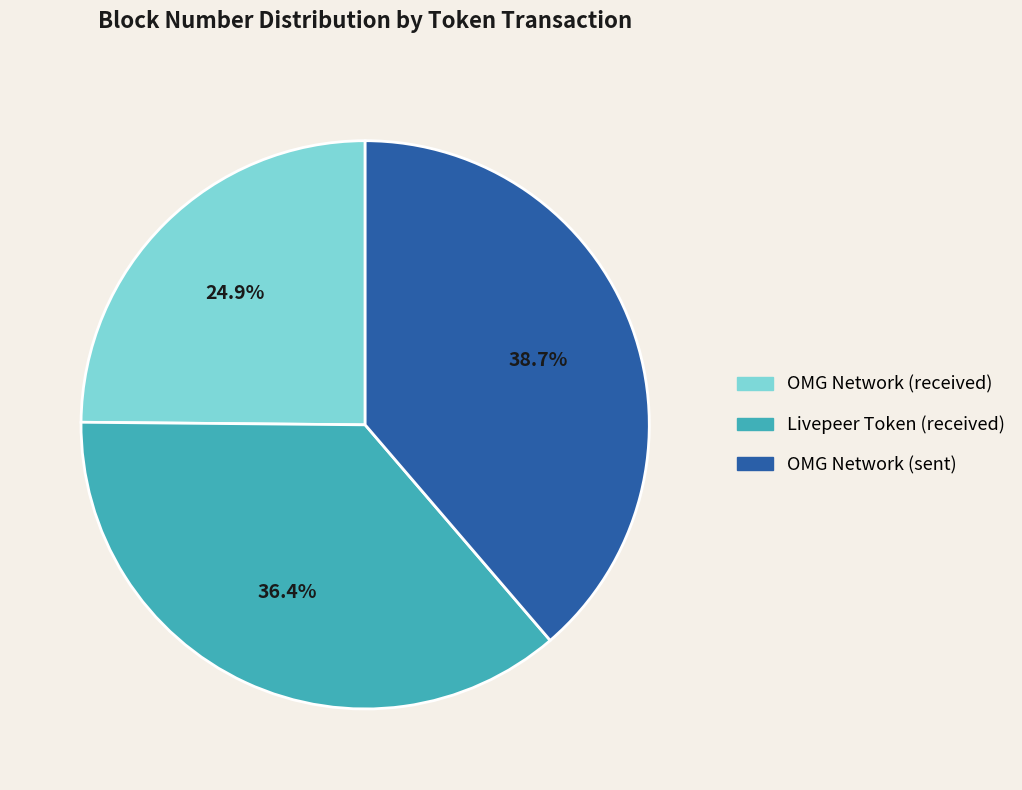

Combined, what portion of the pie is OMG Network (received) and Livepeer Token (received)?

61.3%